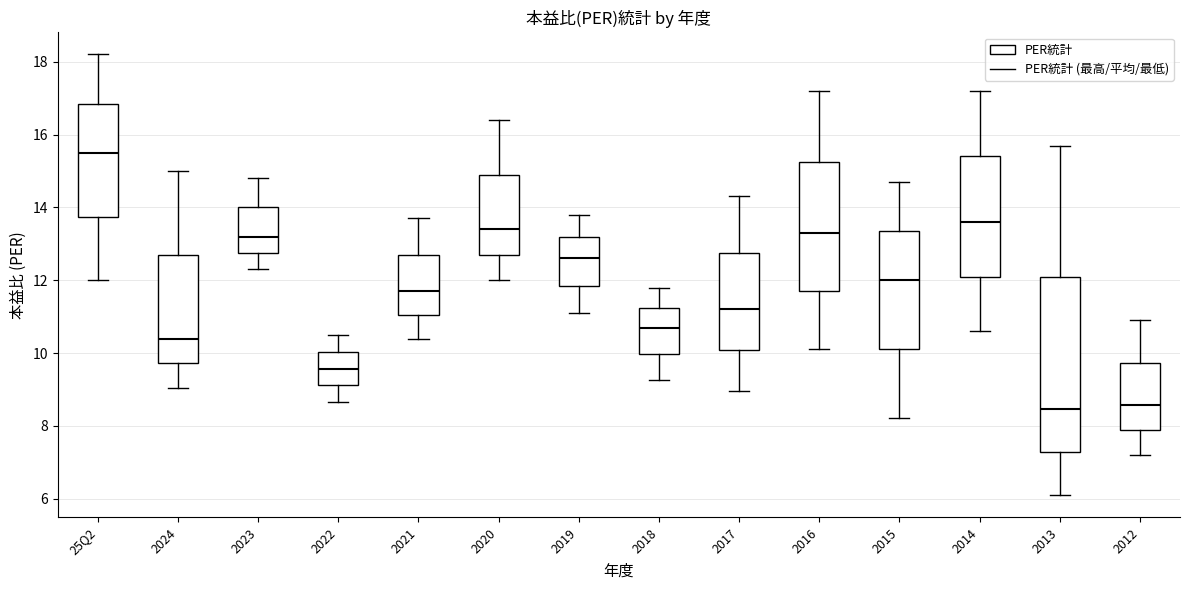

Reading left to right, transcribe this box plot: for each box, give where its median line is, the range the box spans, and where its two whiskers end, as read against the y-axis. The values are not printed on the chart, so give them approximately, as read against the axis.

25Q2: median 15.6, box 13.8 to 16.8, whiskers 12.0 to 18.2
2024: median 10.4, box 9.8 to 12.8, whiskers 9.0 to 15.0
2023: median 13.2, box 12.8 to 14.0, whiskers 12.4 to 14.8
2022: median 9.6, box 9.2 to 10.0, whiskers 8.6 to 10.6
2021: median 11.8, box 11.0 to 12.8, whiskers 10.4 to 13.8
2020: median 13.4, box 12.8 to 15.0, whiskers 12.0 to 16.4
2019: median 12.6, box 11.8 to 13.2, whiskers 11.2 to 13.8
2018: median 10.8, box 10.0 to 11.2, whiskers 9.2 to 11.8
2017: median 11.2, box 10.0 to 12.8, whiskers 9.0 to 14.4
2016: median 13.4, box 11.8 to 15.2, whiskers 10.2 to 17.2
2015: median 12.0, box 10.2 to 13.4, whiskers 8.2 to 14.8
2014: median 13.6, box 12.2 to 15.4, whiskers 10.6 to 17.2
2013: median 8.4, box 7.2 to 12.0, whiskers 6.2 to 15.8
2012: median 8.6, box 7.8 to 9.8, whiskers 7.2 to 11.0